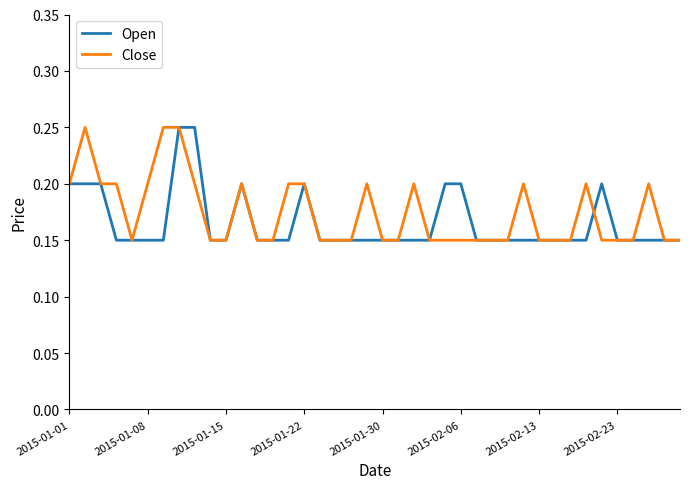

The Open series shows 0.1 at 2015-01-01. True or false?

False